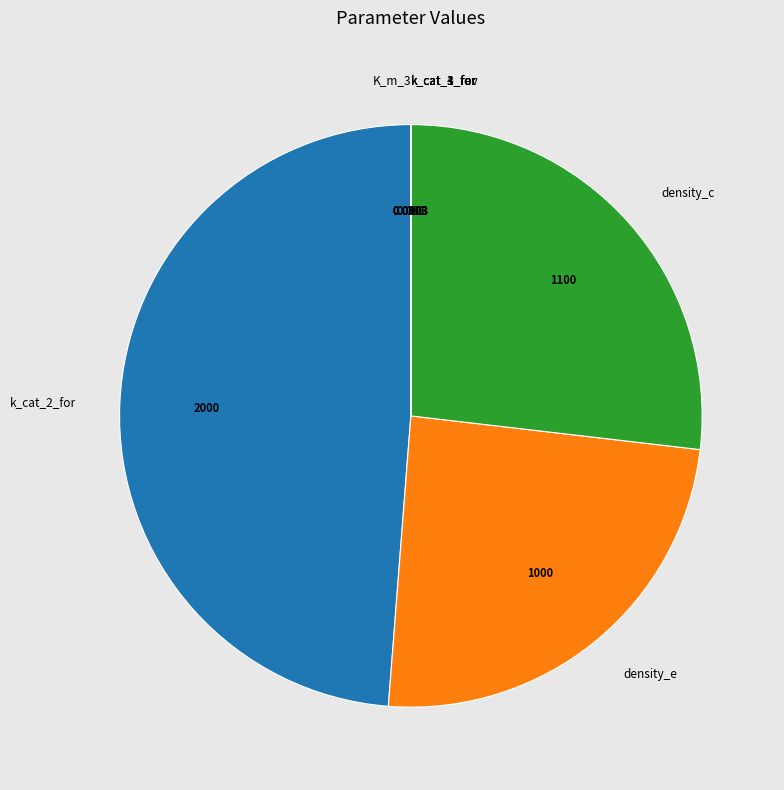

Is there any slice that represents more than half of the pie?

No